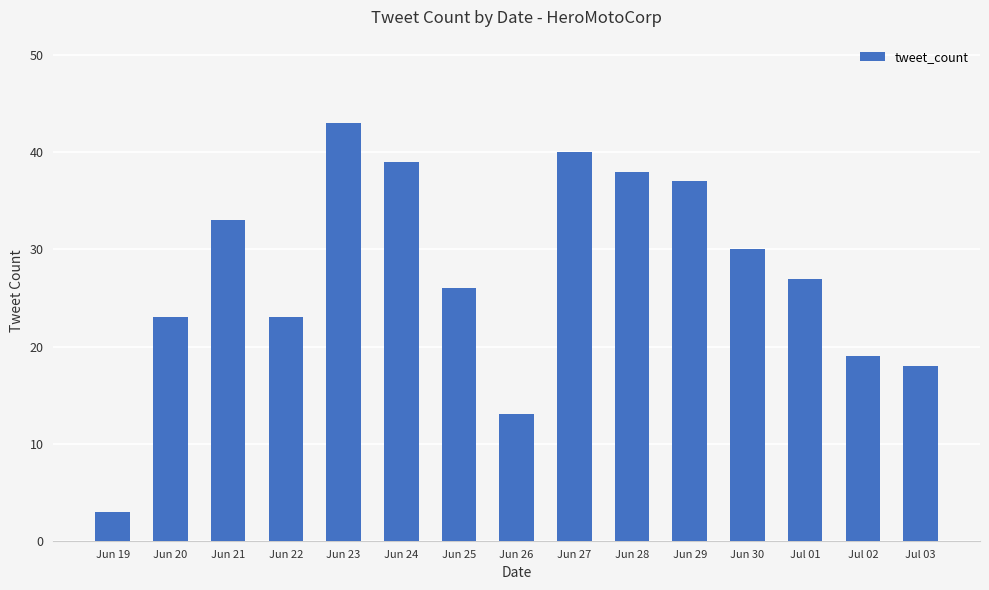

What is the difference between the values at Jun 24 and Jul 02?

20